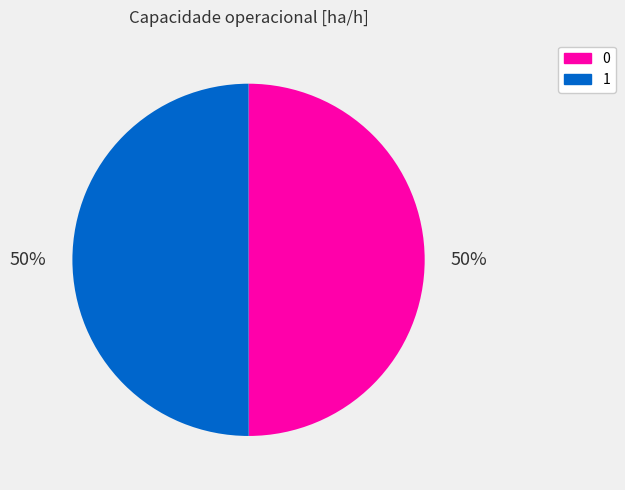

How many segments does this pie chart have?

2